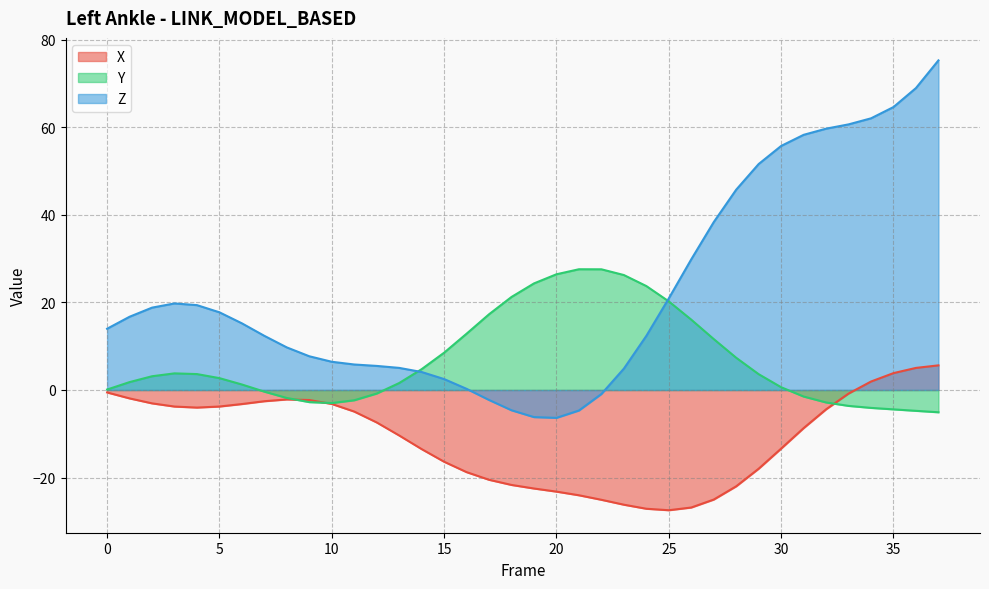

The Z series shows 6.4 at 10. True or false?

True